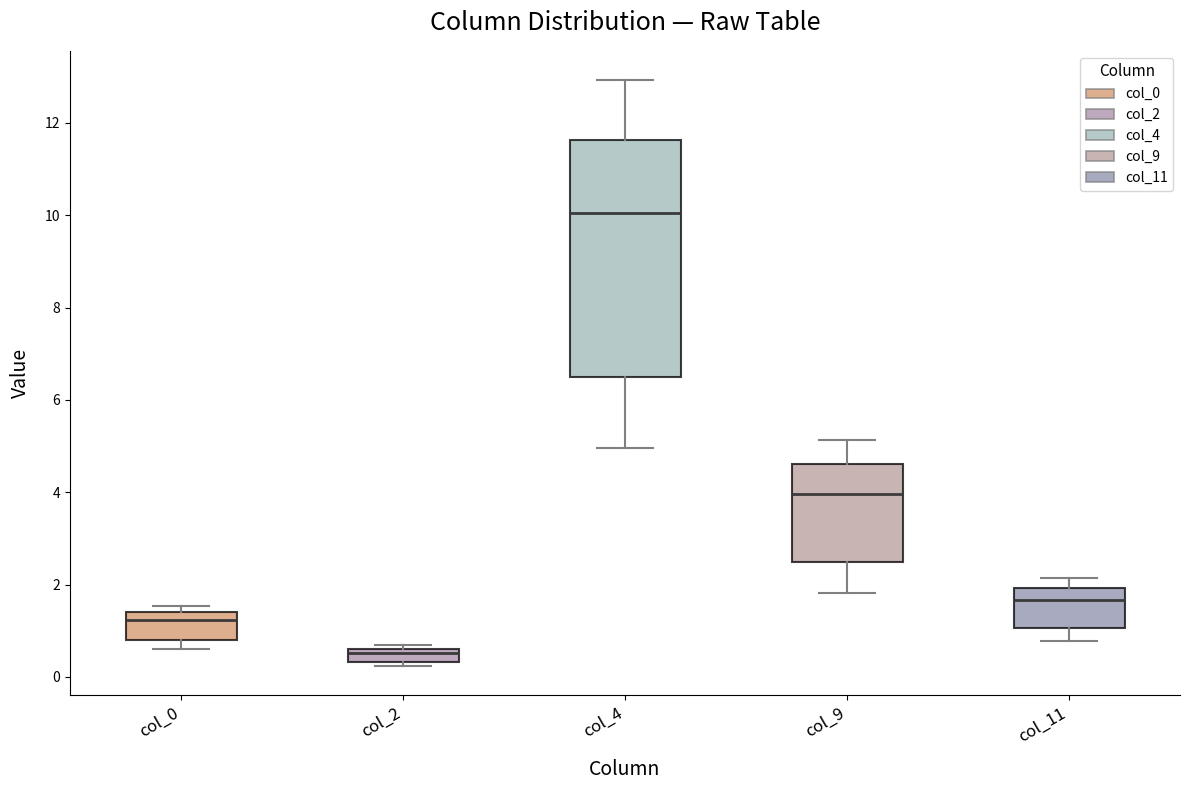

Which box has the highest median line?

col_4